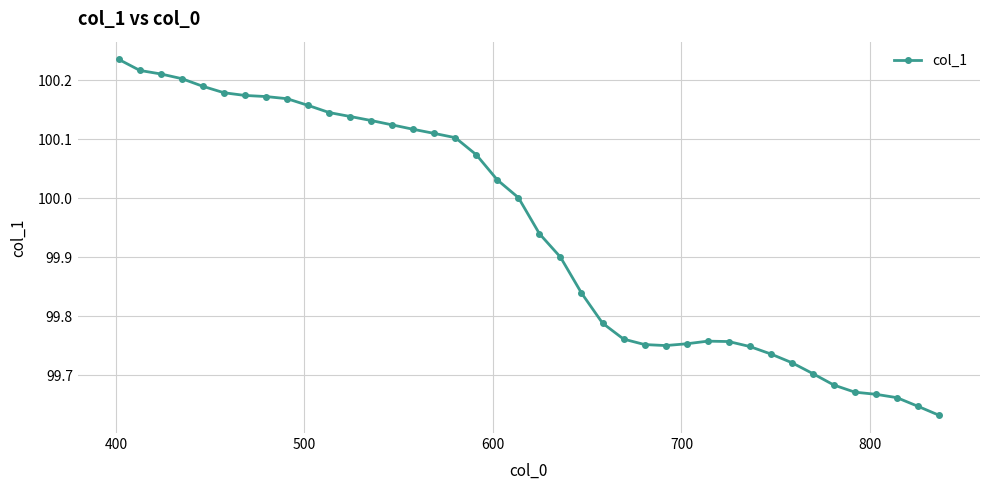

What is the sum of all values?

3997.8